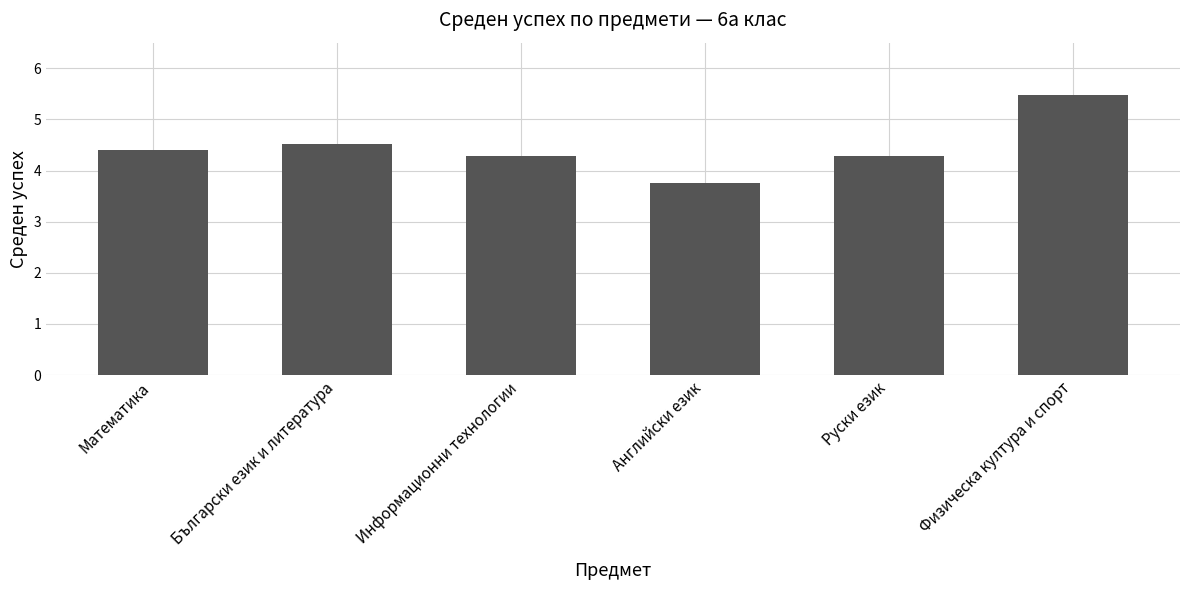

Is it true that the value at Руски език is 4.3?

True